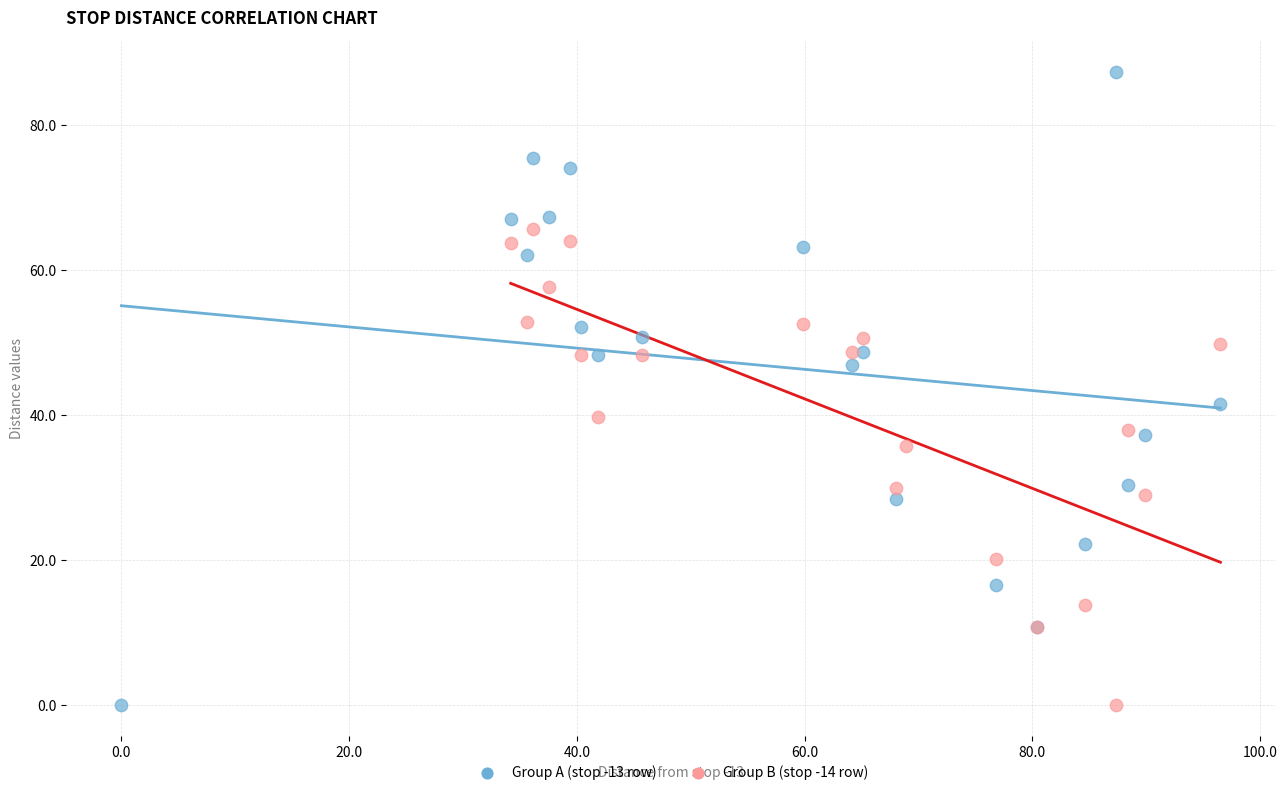

Which series has the largest Y range (max minus min)?

Group A (stop -13 row)